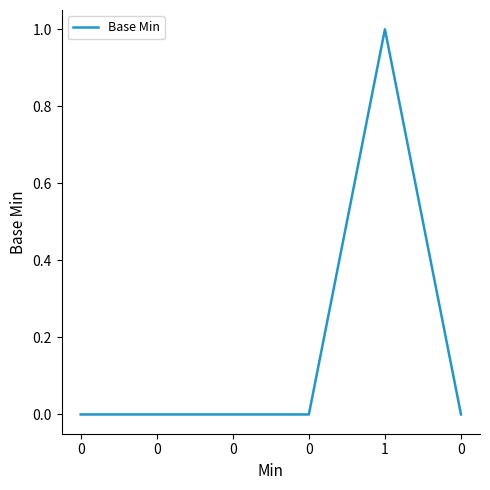

Reading left to right, list all the values displayed in this chart.

0	0	0	0	1	0